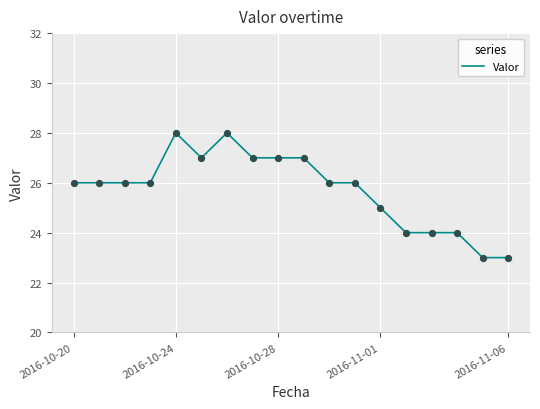

What is the smallest value displayed?

23